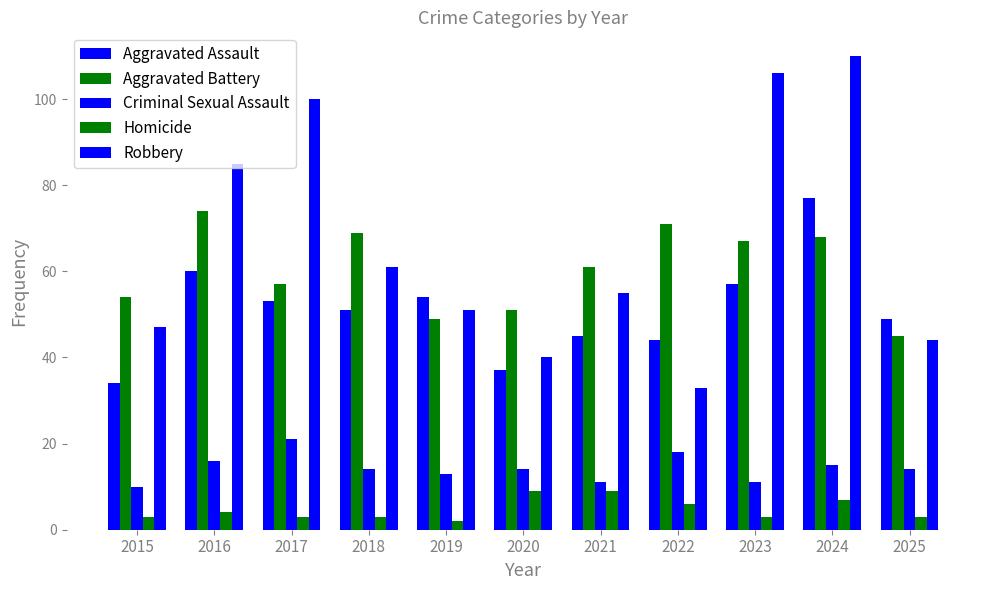

How many groups of bars are there?

11